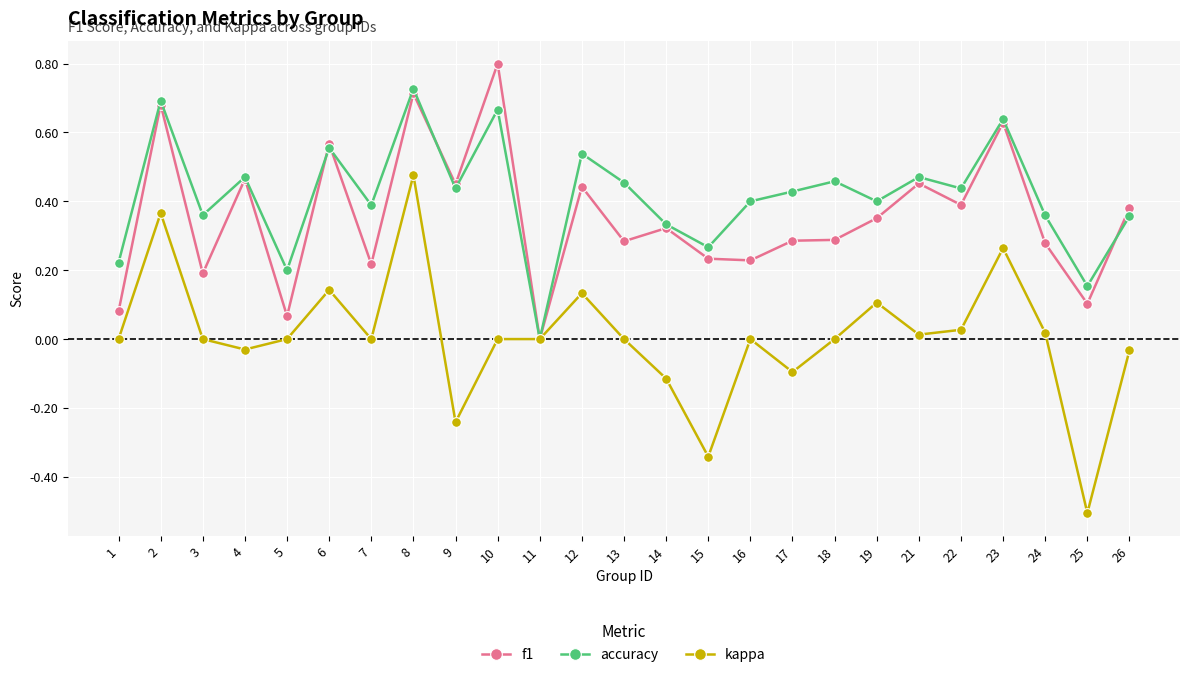

The kappa series shows -0.4 at 9. True or false?

False